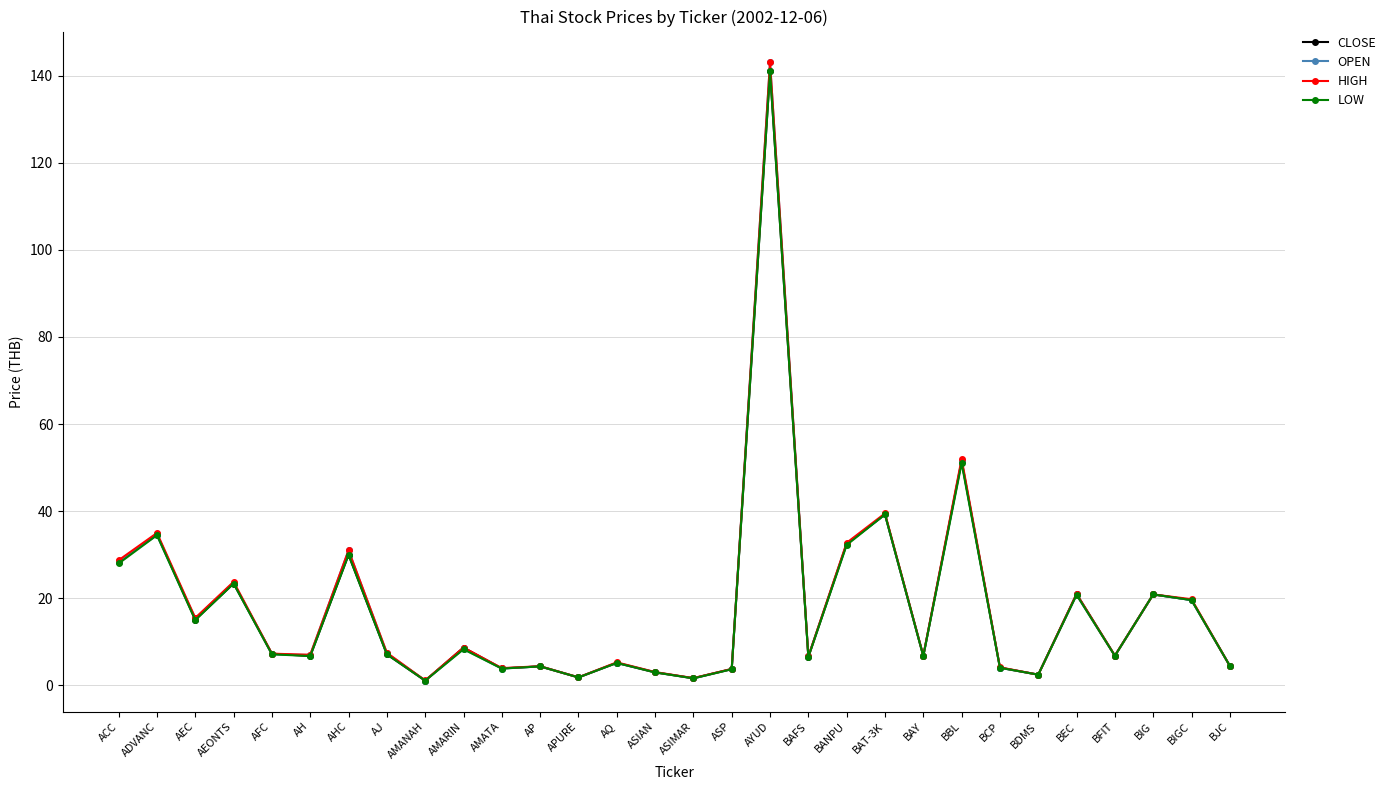

What is the label of the 6th point from the left?

AH